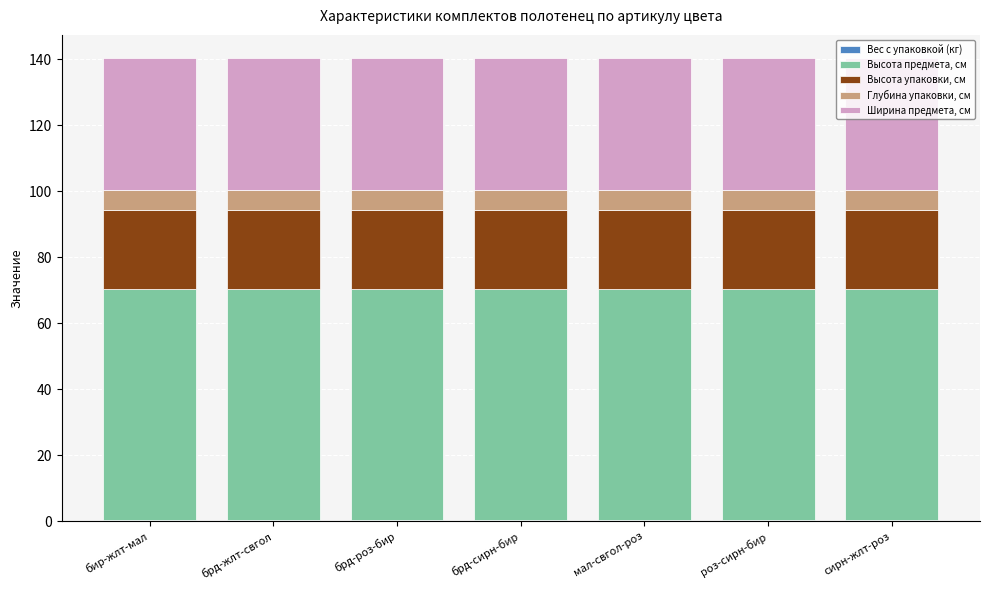

What is the label of the 2nd bar from the right?

роз-сирн-бир